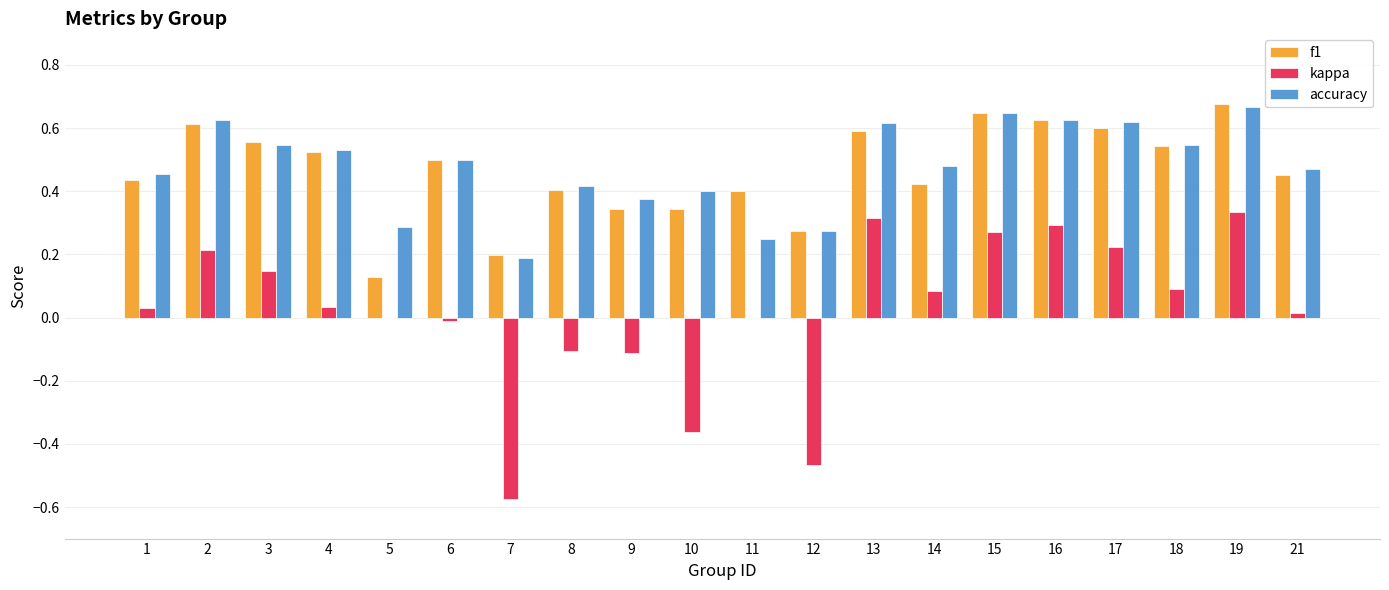

What is the sum of all f1 values?

9.3